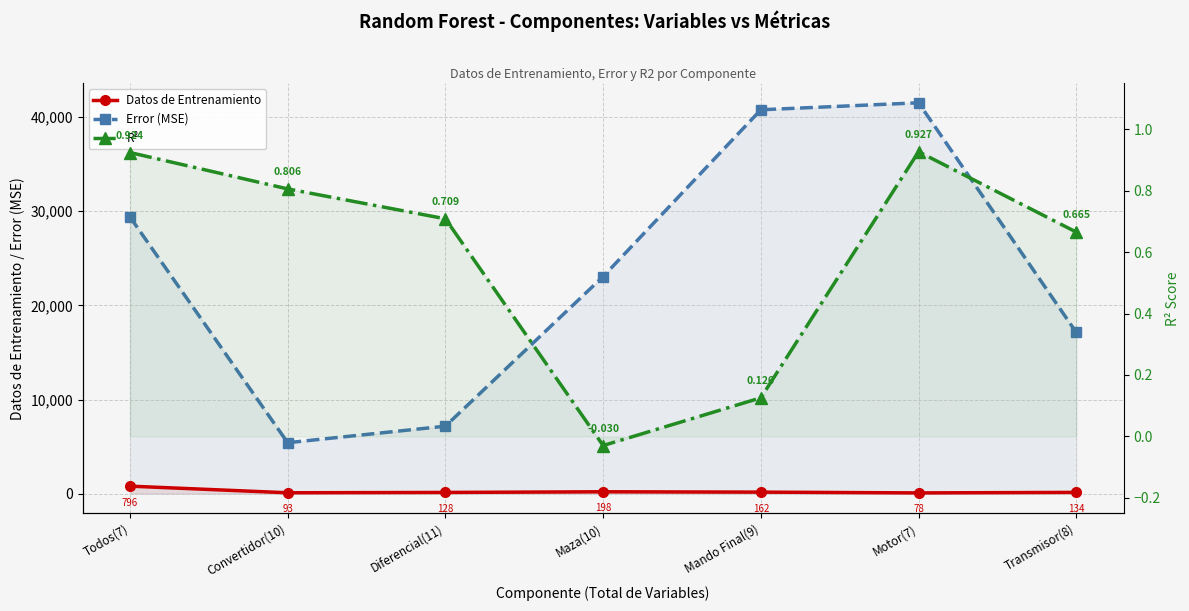

True or false: Datos de Entrenamiento has a value of 189.5 at Diferencial(11).

False